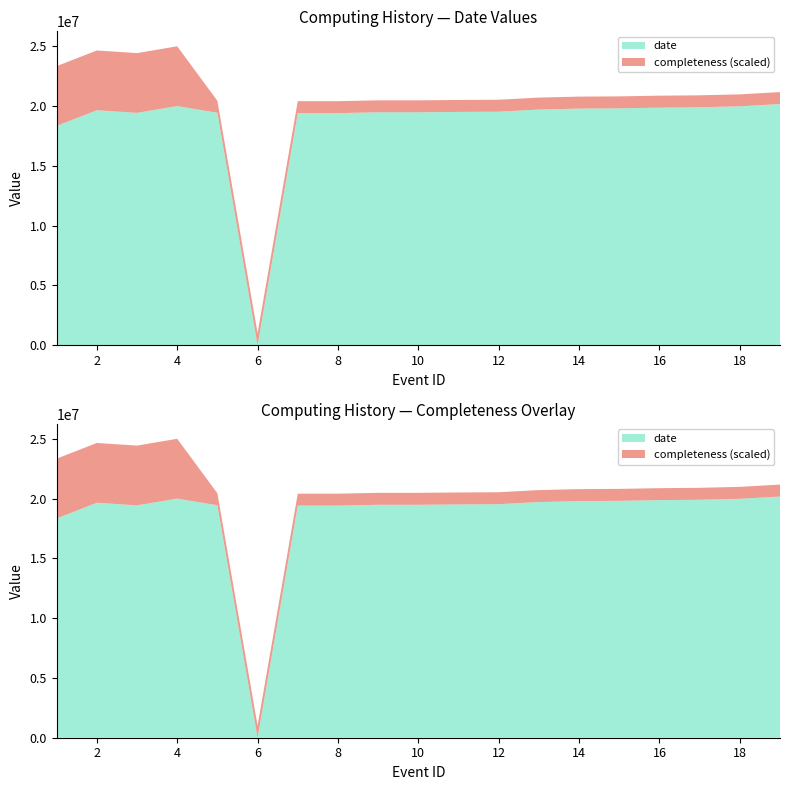

Reading left to right, list all the values displayed in this chart.

date: 1=18340000	2=19650000	3=19430000	4=20000000	5=19440000	6=0	7=19410000	8=19410000	9=19480000	10=19480000	11=19510000	12=19530000	13=19710000	14=19790000	15=19810000	16=19870000	17=19900000	18=19980000	19=20170600
completeness: 1=5	2=5	3=5	4=5	5=1	6=1	7=1	8=1	9=1	10=1	11=1	12=1	13=1	14=1	15=1	16=1	17=1	18=1	19=1